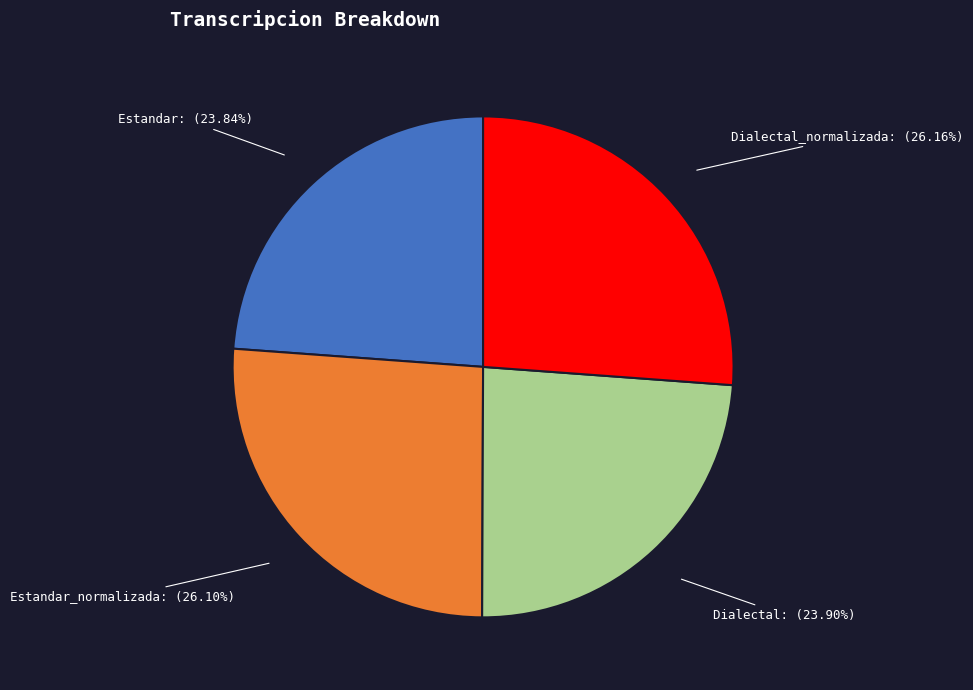

Approximately how many times larger is the value at Dialectal: (23.90%) compared to Estandar_normalizada: (26.10%)?

0.9